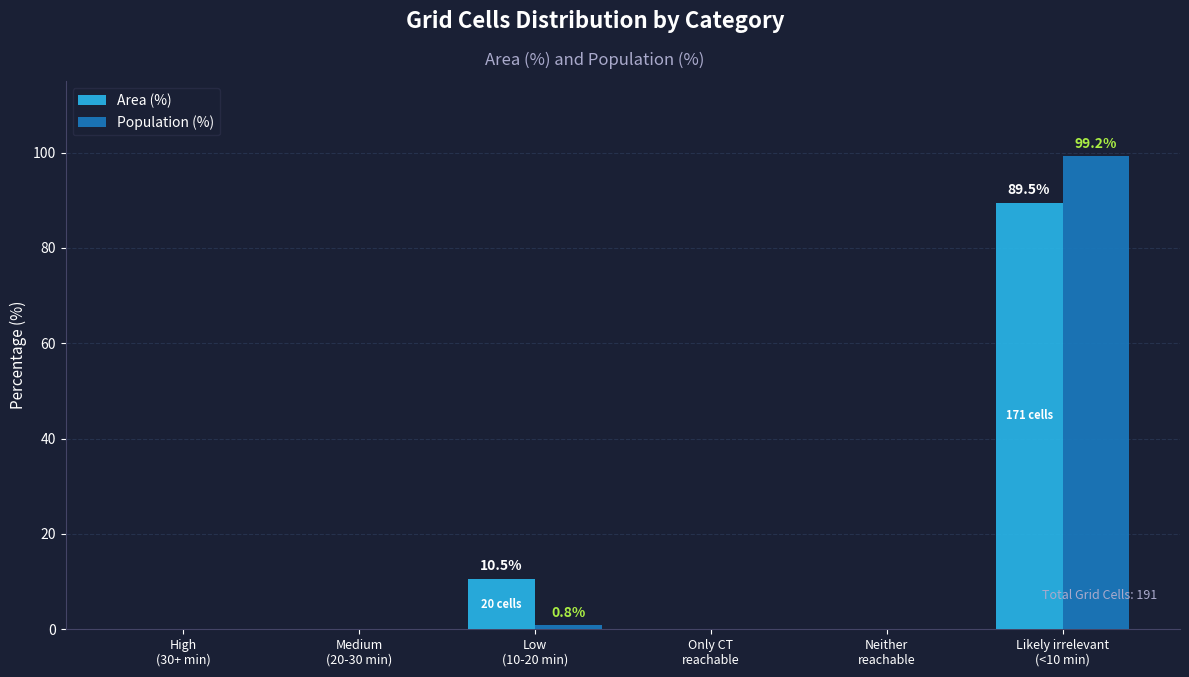

The value of Area (%) at Neither
reachable is -27.7. True or false?

False